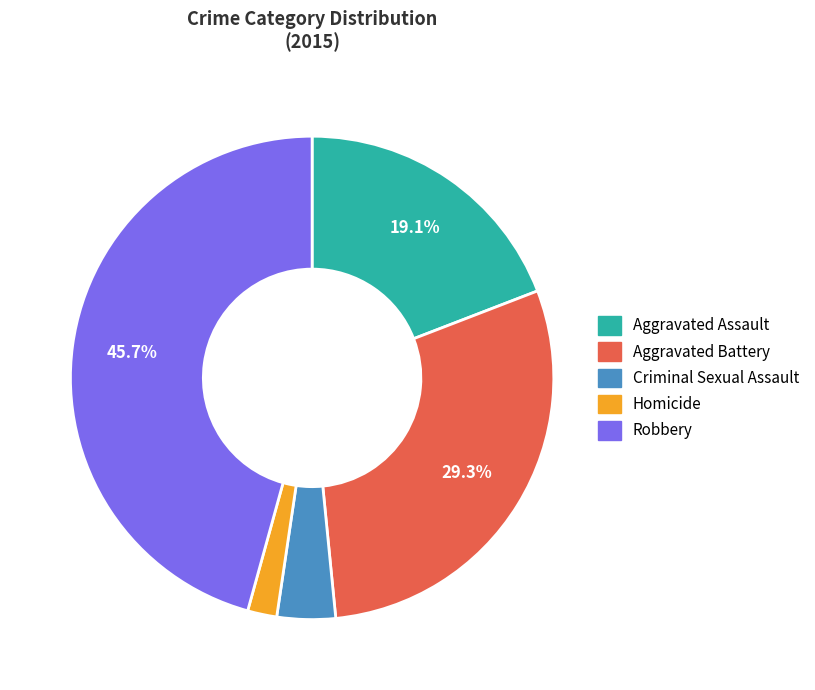

The Aggravated Battery slice represents 38% of the pie. True or false?

False